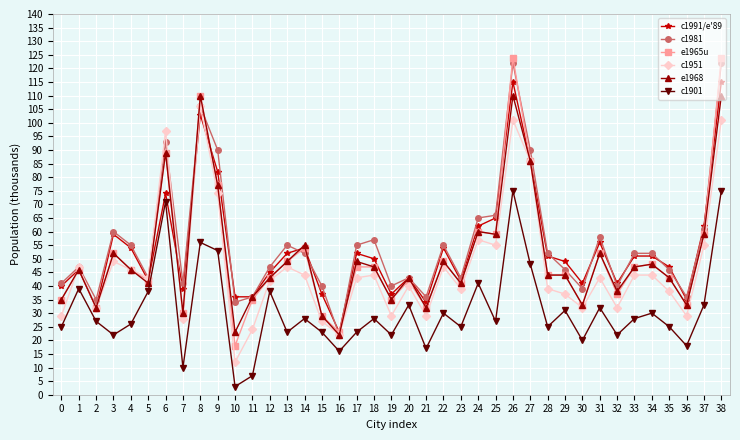

Count the number of categories in the chart.

39